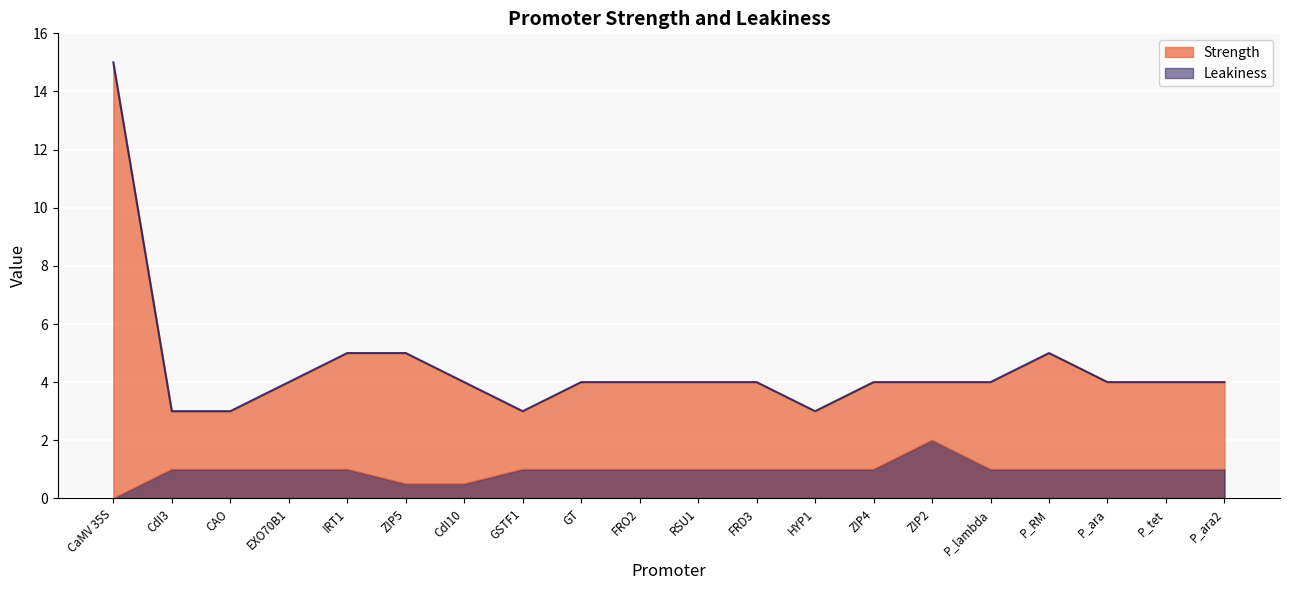

Reading right to left, list all the values displayed in this chart.

Strength: 4.0	4.0	4.0	5.0	4.0	4.0	4.0	3.0	4.0	4.0	4.0	4.0	3.0	4.0	5.0	5.0	4.0	3.0	3.0	15.0
Leakiness: 1.0	1.0	1.0	1.0	1.0	2.0	1.0	1.0	1.0	1.0	1.0	1.0	1.0	0.5	0.5	1.0	1.0	1.0	1.0	0.0